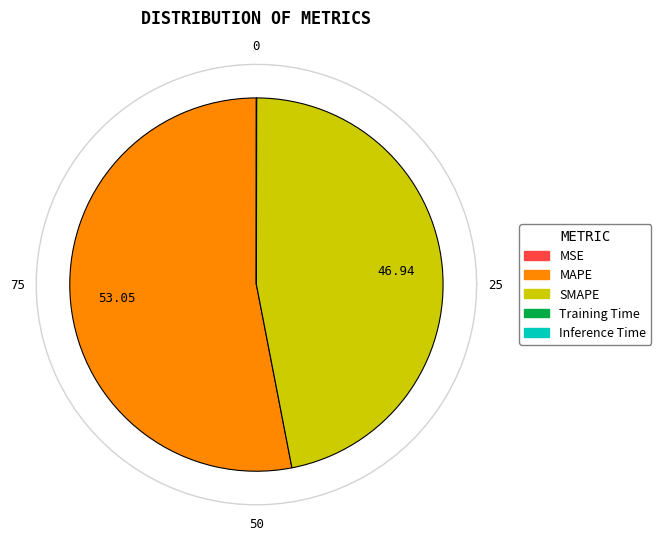

Does Inference Time represent more than half of the total?

No